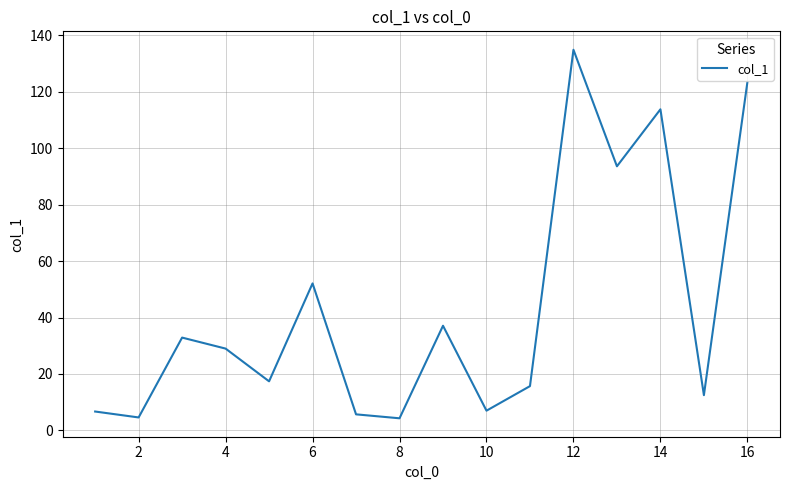

What is the difference between the maximum and second lowest values?

130.3